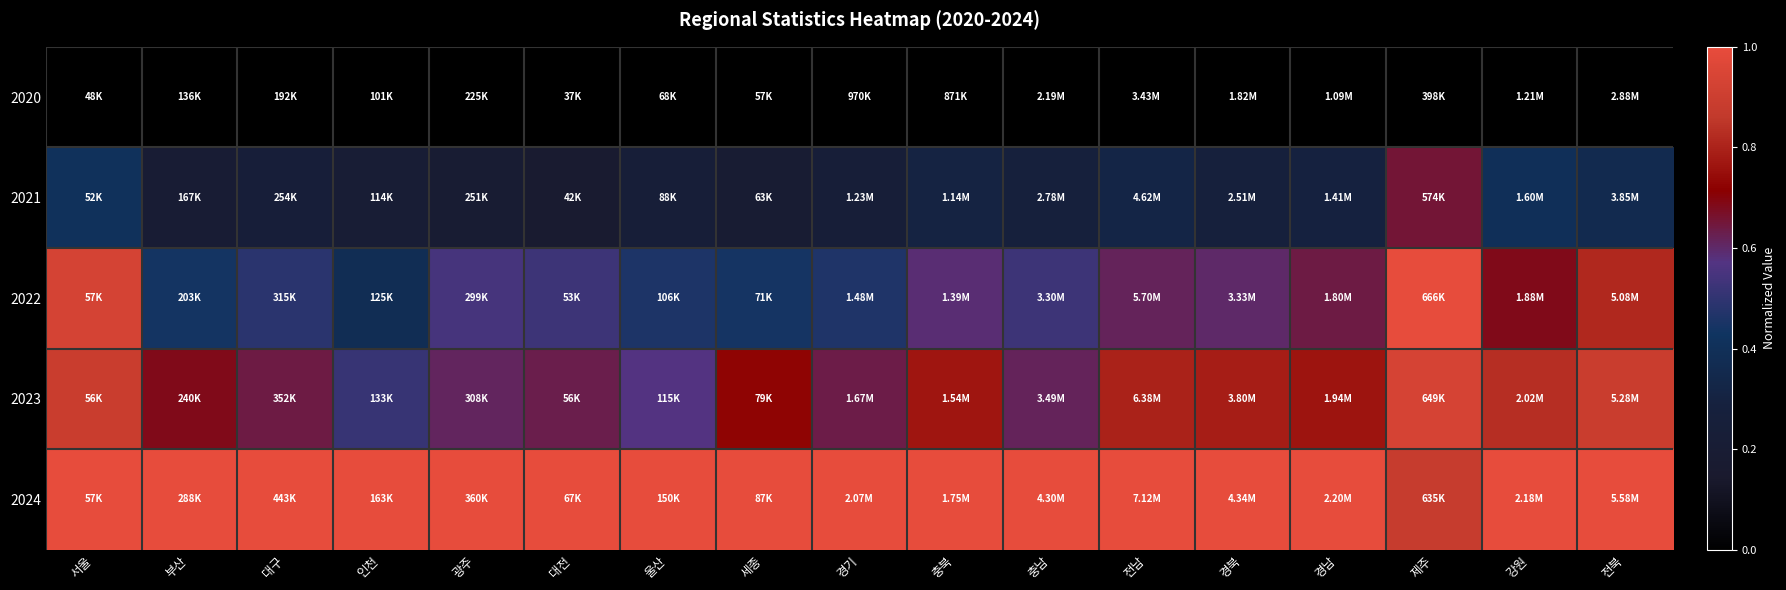

At which category is the sum across all series the highest?

제주